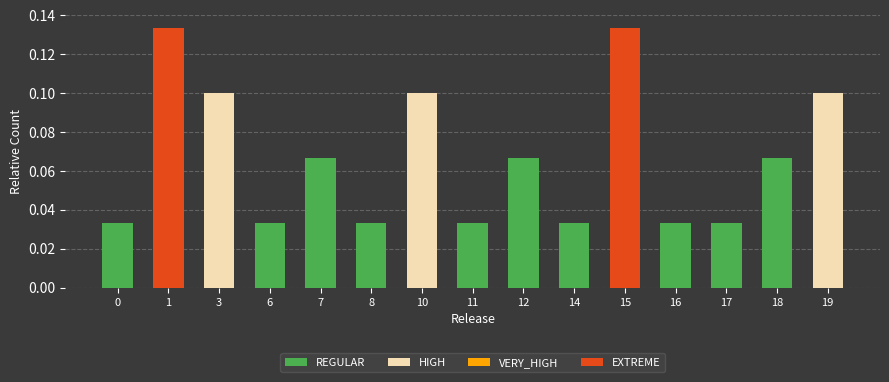

The REGULAR series shows 0.1 at 12. True or false?

True